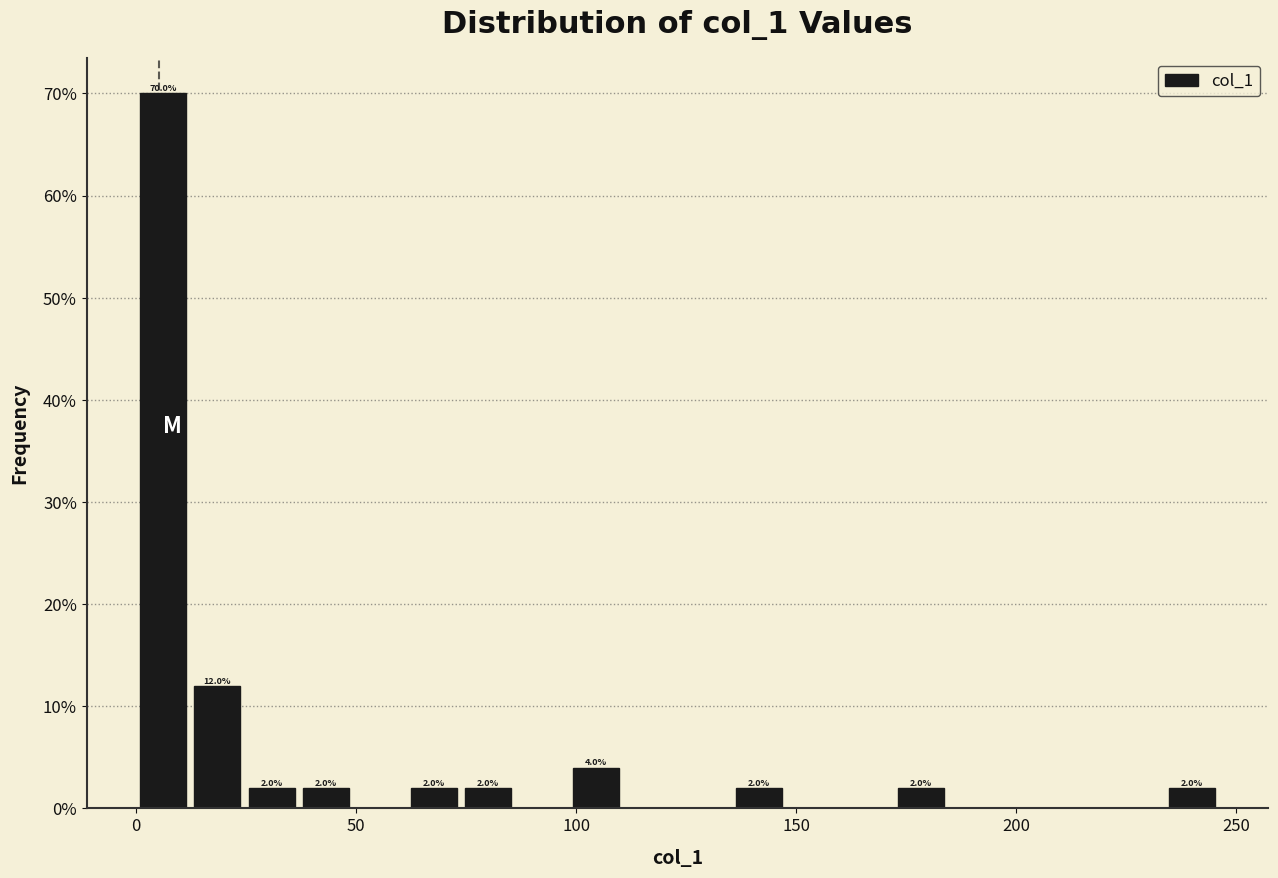

Around what value on the x-axis is the tallest bar? Give the approximate position of its centre, as read against the axis.

5